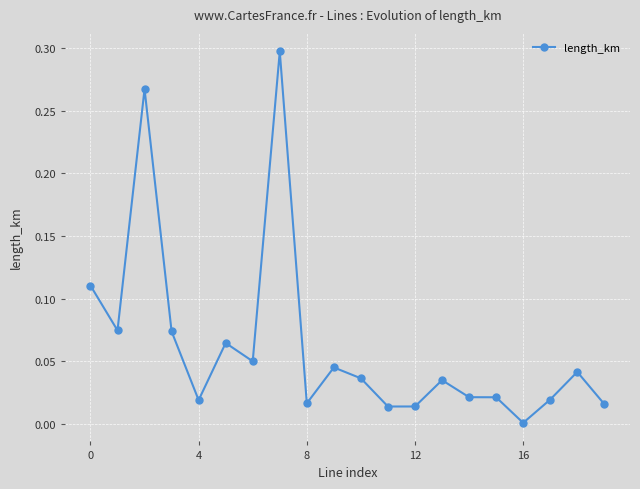

What is the sum of all values?

1.2